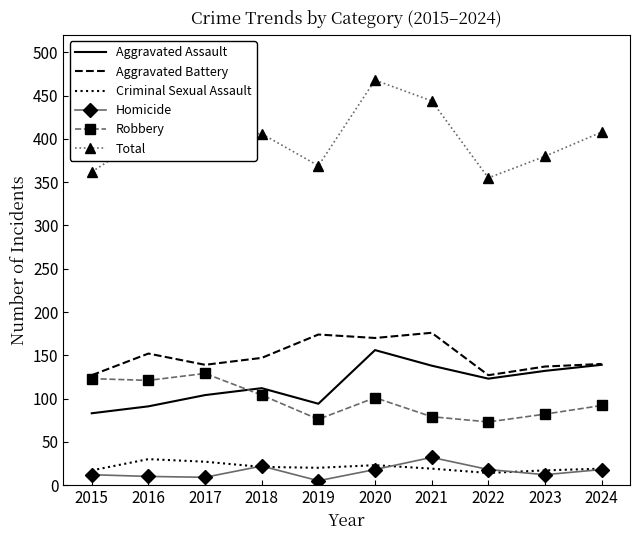

Is the value of Homicide at 2018 greater than the value of Aggravated Battery at 2019?

No